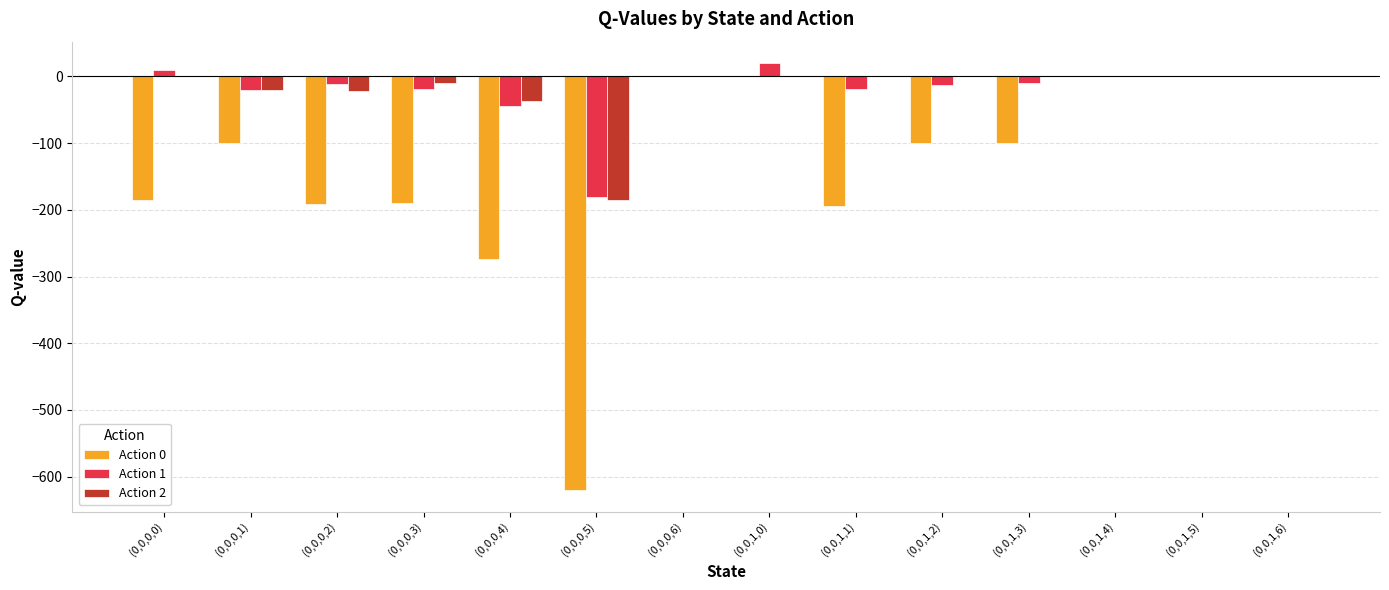

Does the chart contain stacked bars?

No